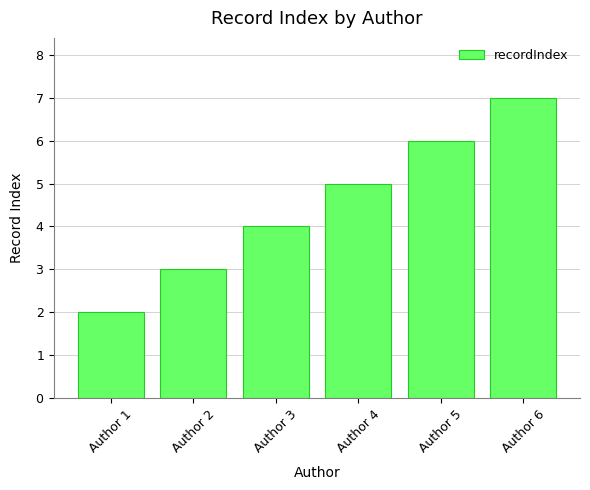

Count the number of categories in the chart.

6